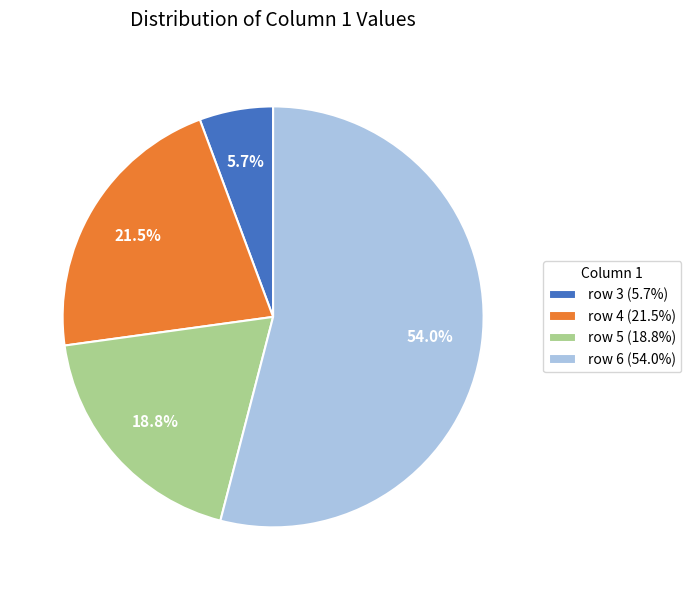

Do row 4 (21.5%) and row 6 (54.0%) together represent more than half of the pie?

Yes